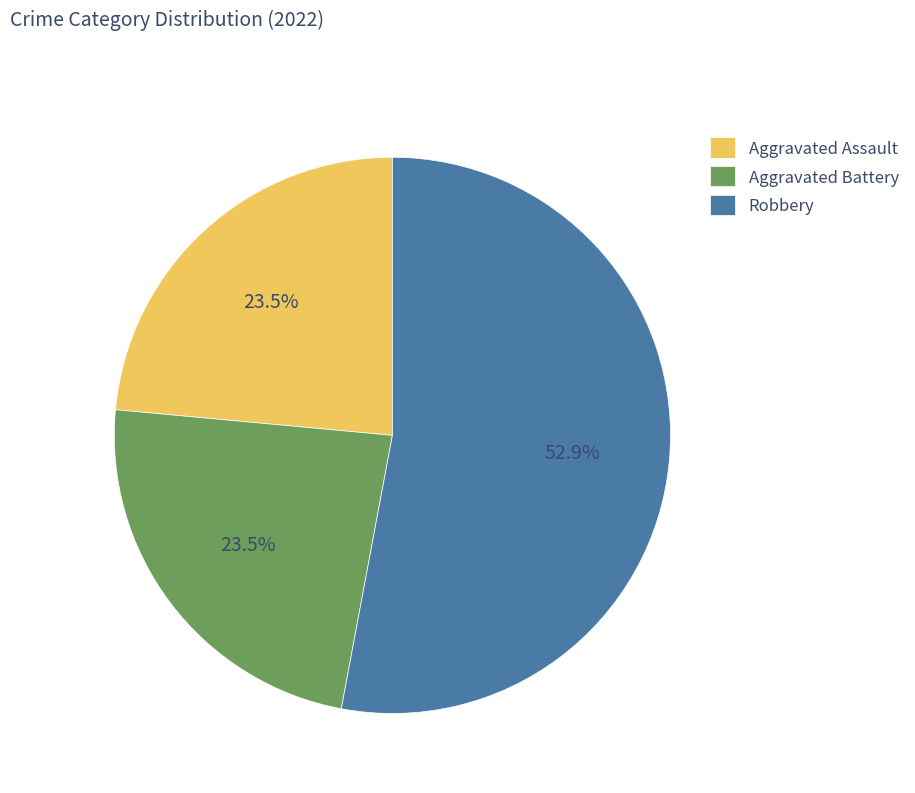

Does Robbery represent more than half of the total?

Yes